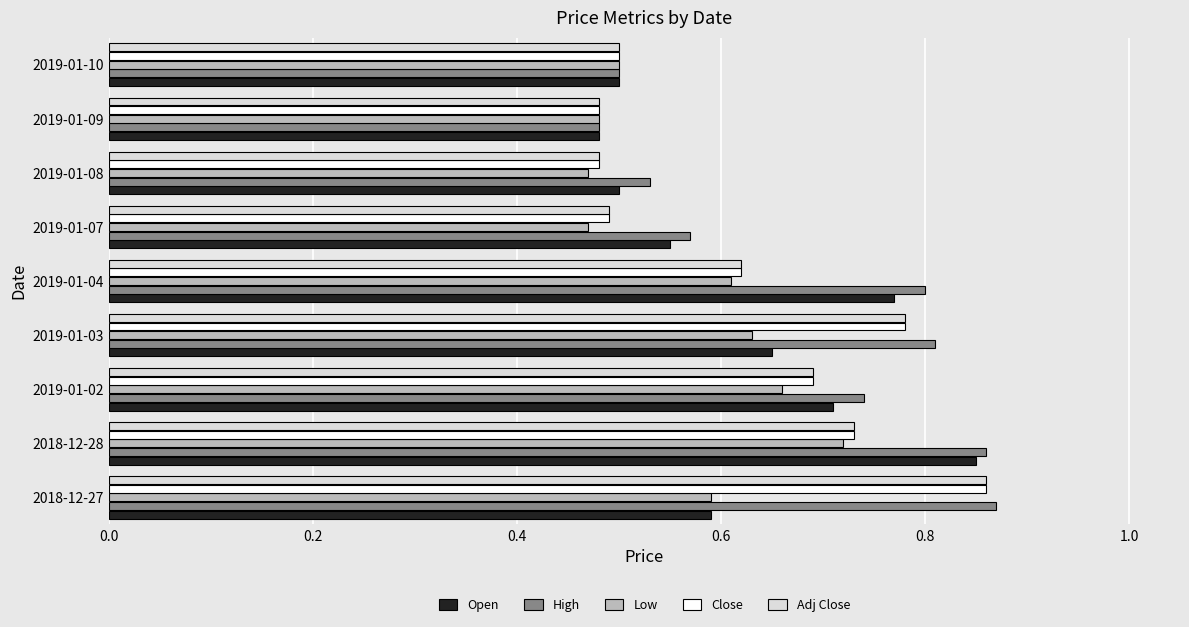

True or false: Adj Close has a value of 0.2 at 2019-01-09.

False